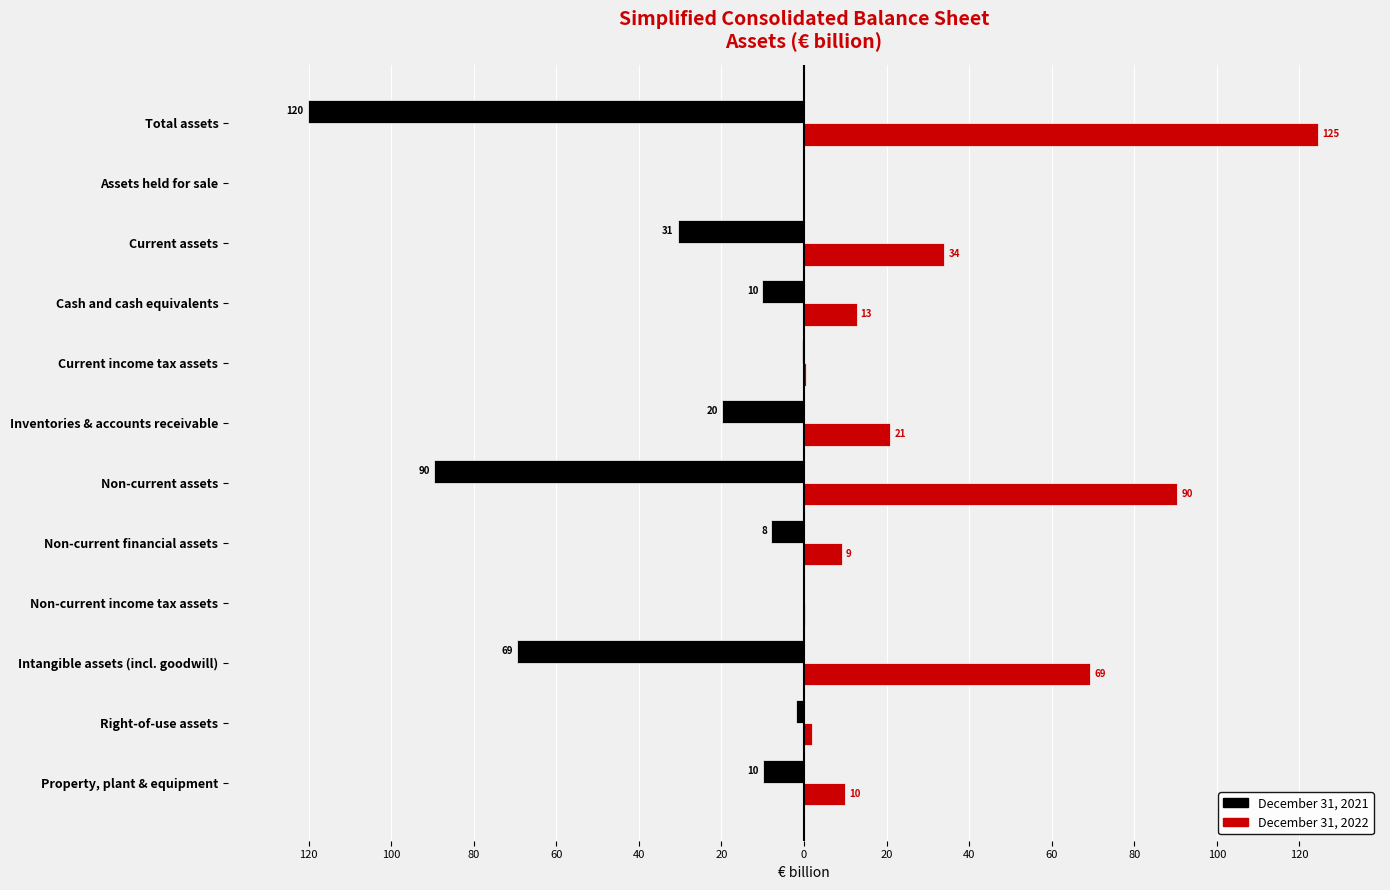

What are all the series names shown in the legend?

December 31, 2021, December 31, 2022